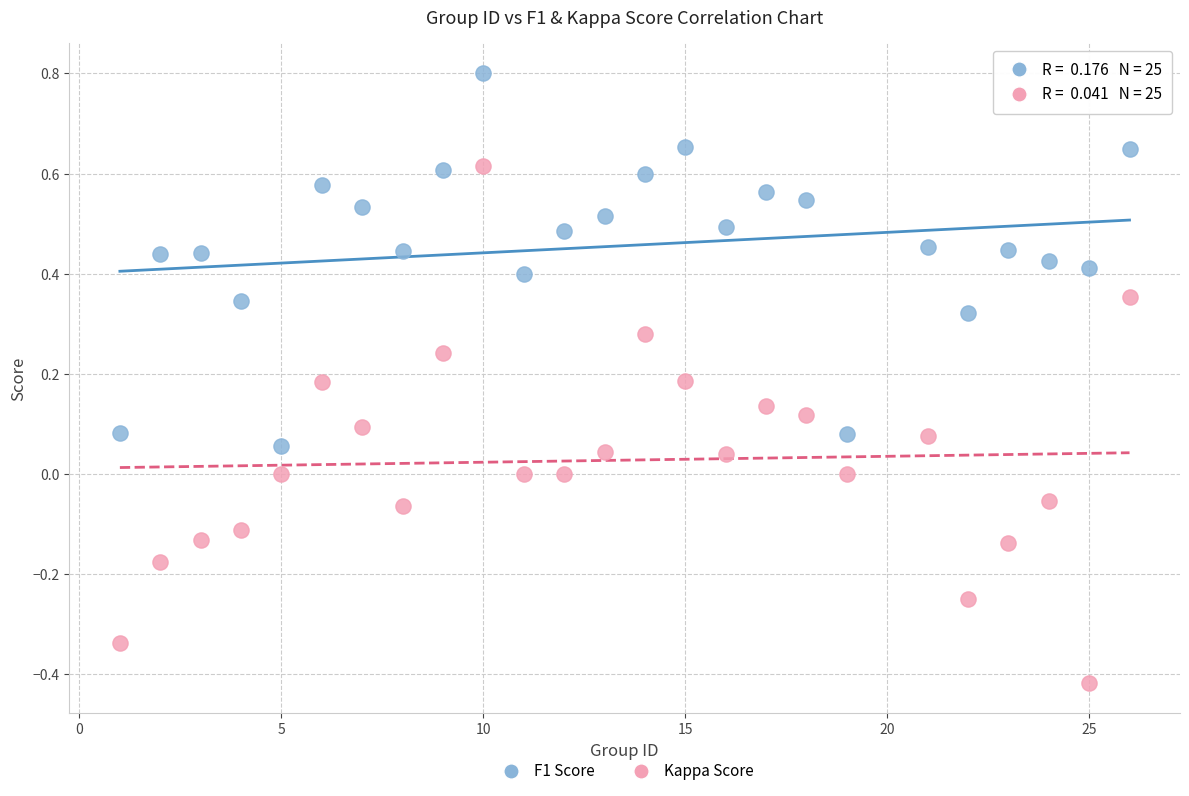

Which series reaches the maximum Y coordinate?

F1 Score